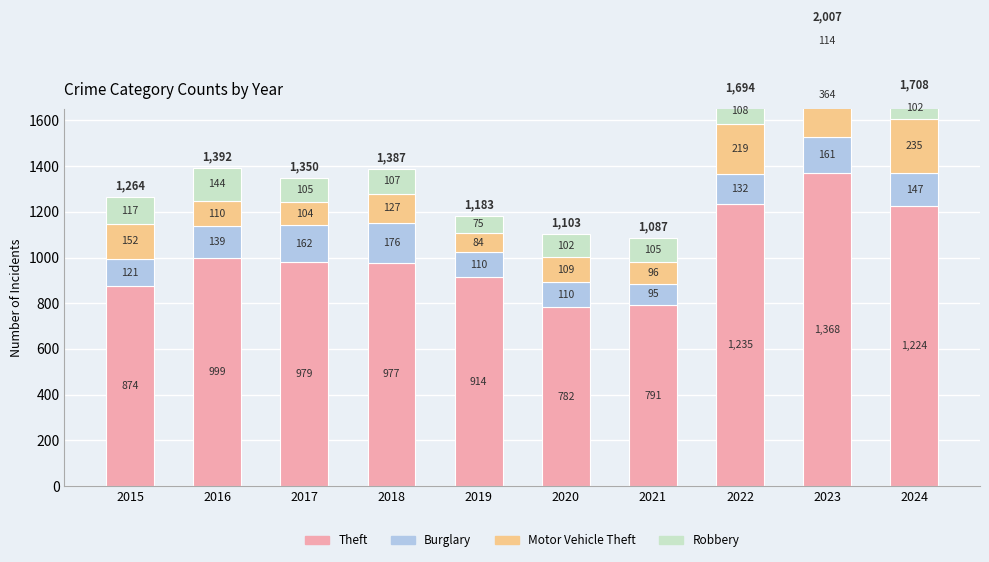

At how many categories does at least one series exceed 519?

10